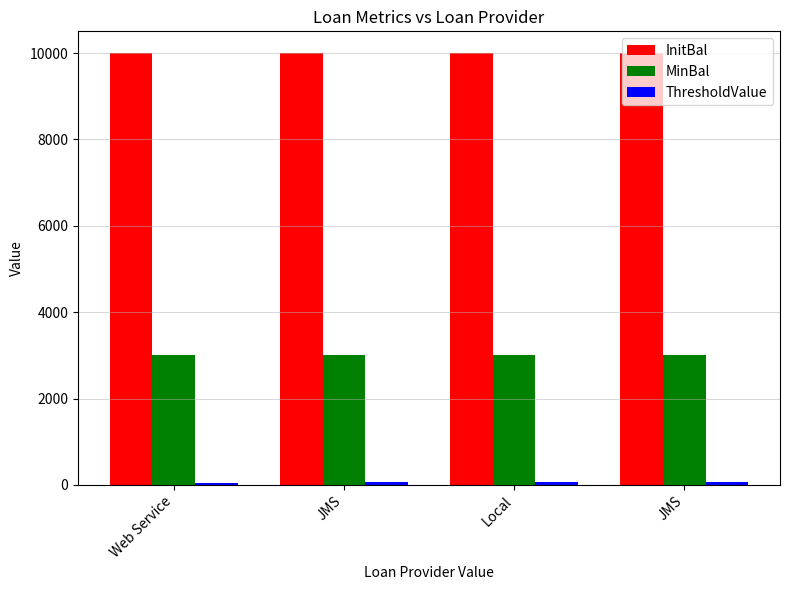

What is the spread (max minus min) of values at Web Service?

9950